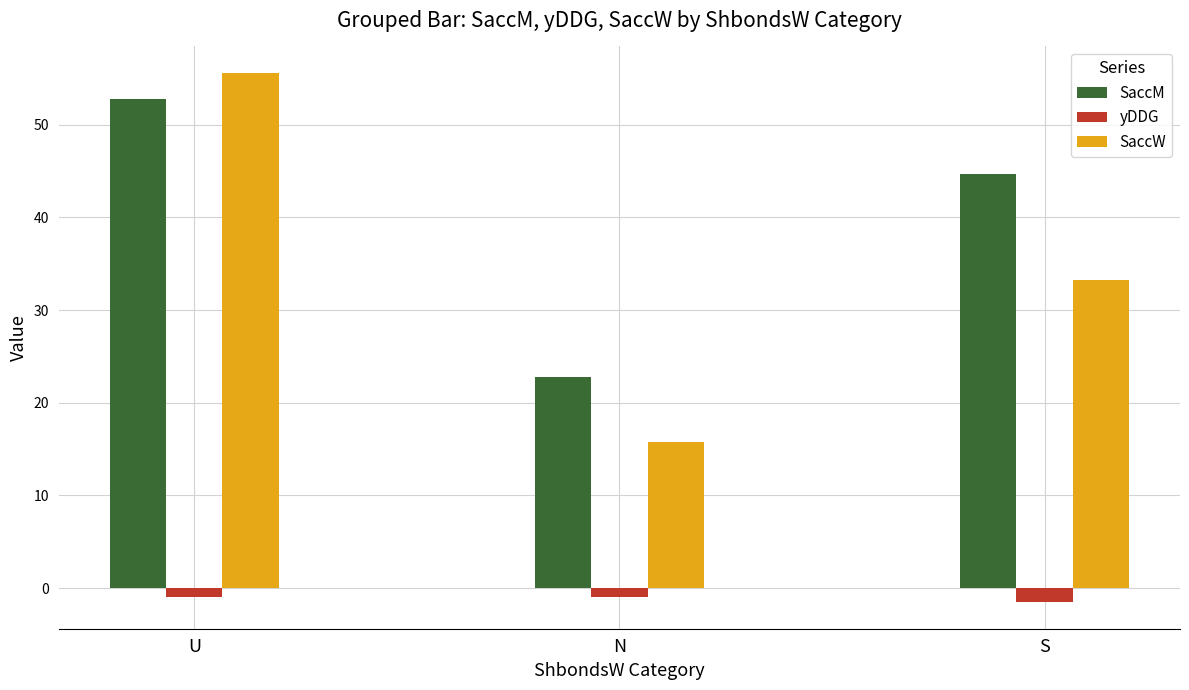

What is the label of the 2nd bar from the right?

N